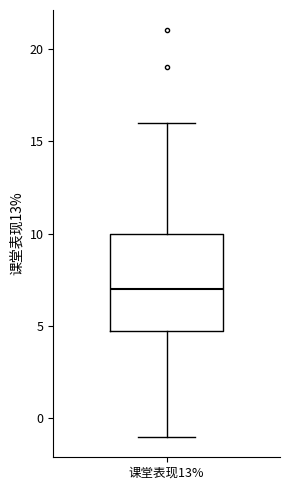

Transcribe this box plot: give where the median line is, the range the box spans, and where the two whiskers end, as read against the y-axis. The values are not printed on the chart, so give them approximately, as read against the axis.

median 7, box 5 to 10, whiskers -1 to 16